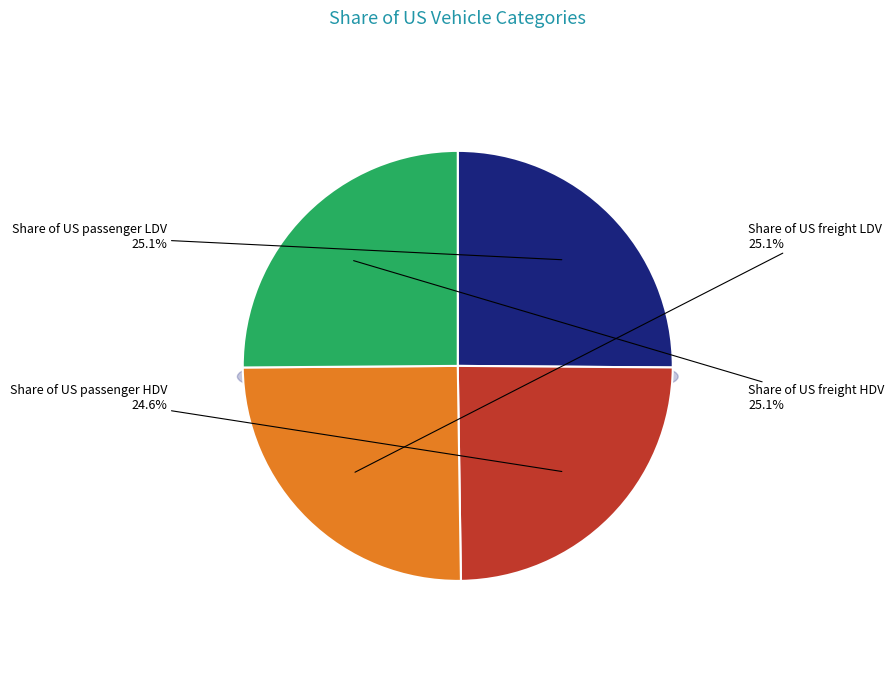

Does any single category account for the majority?

No